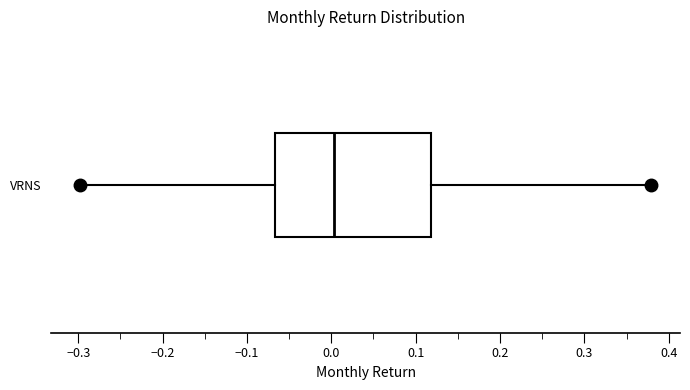

Where does the left whisker of the box for VRNS end on the x-axis? The values are not printed on the chart, so give them approximately, as read against the axis.

-0.30